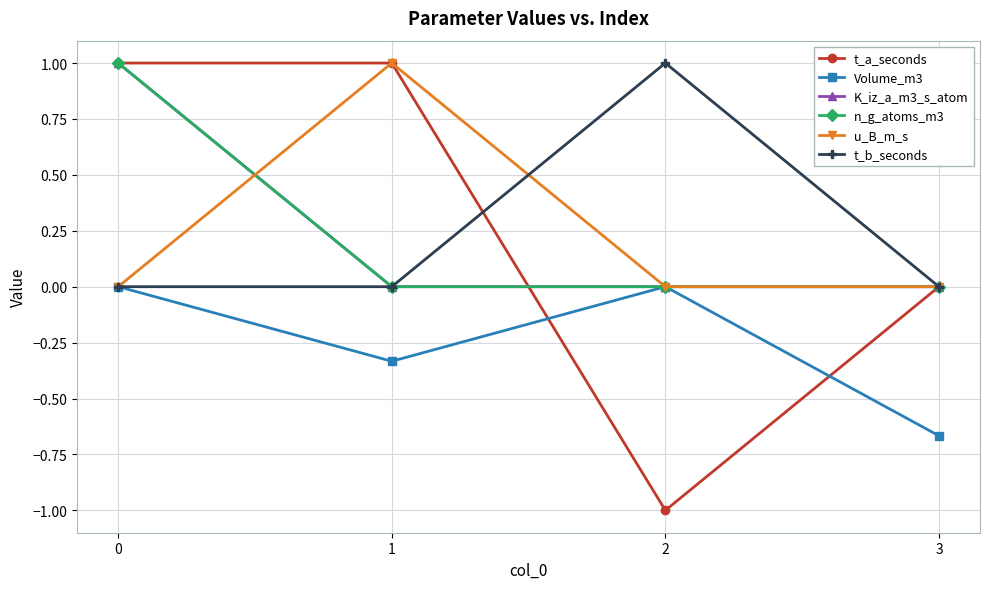

How many u_B_m_s values are between 0 and 1?

4